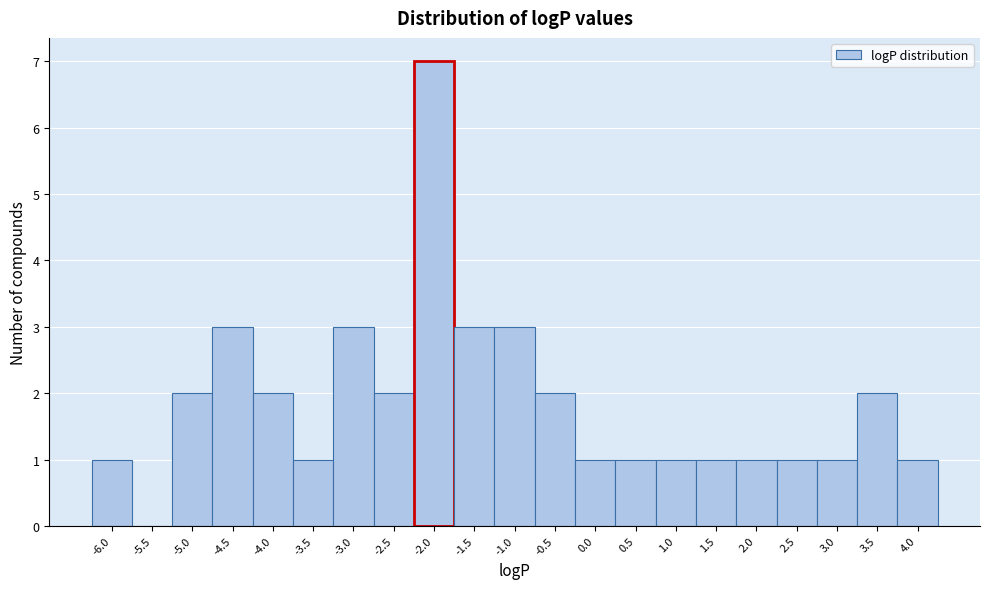

Reading left to right, transcribe all the data shown in this chart.

-6.0=1	-5.5=0	-5.0=2	-4.5=3	-4.0=2	-3.5=1	-3.0=3	-2.5=2	-2.0=7	-1.5=3	-1.0=3	-0.5=2	0.0=1	0.5=1	1.0=1	1.5=1	2.0=1	2.5=1	3.0=1	3.5=2	4.0=1